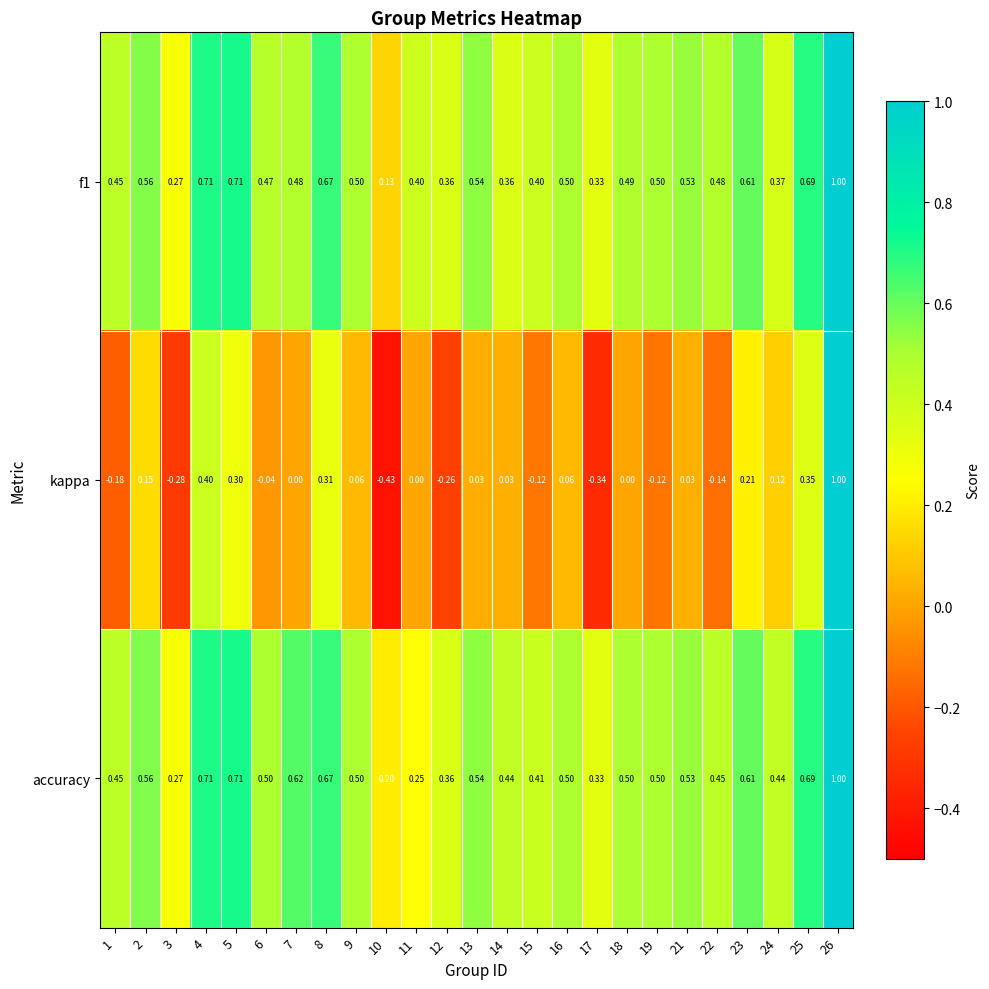

Which series has the widest spread of values?

kappa